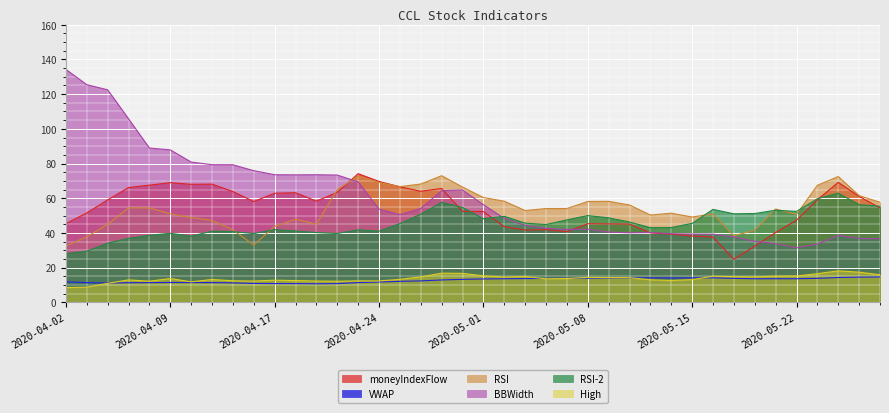

Between 2020-04-08 and 2020-05-27, which series saw the biggest shift?

BBWidth